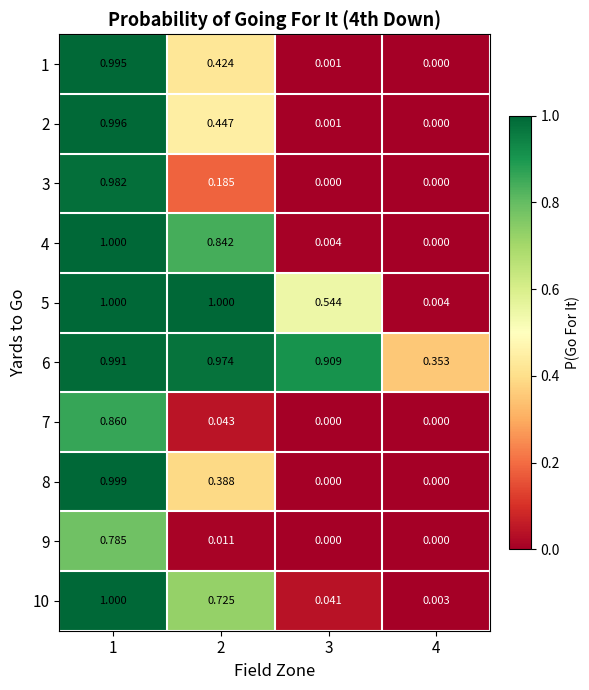

Which series changed the most between 2 and 4?

5